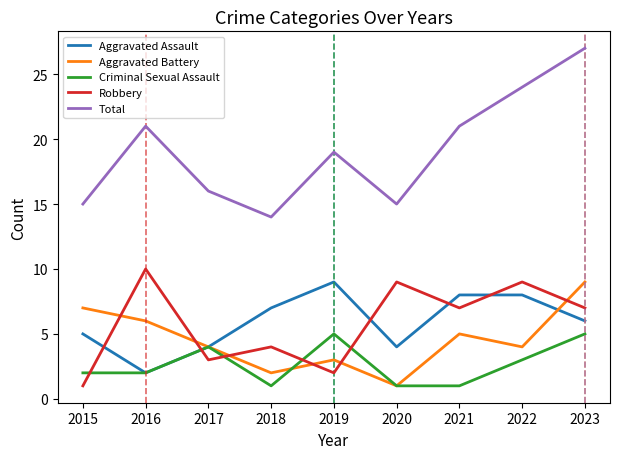

Is it true that Criminal Sexual Assault equals 7 at 2019?

False